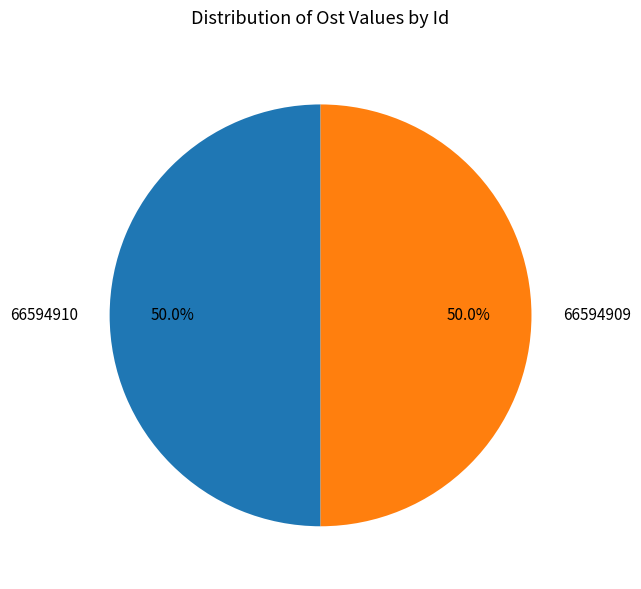

What percentage is the 66594910 slice, to the nearest percent?

50%